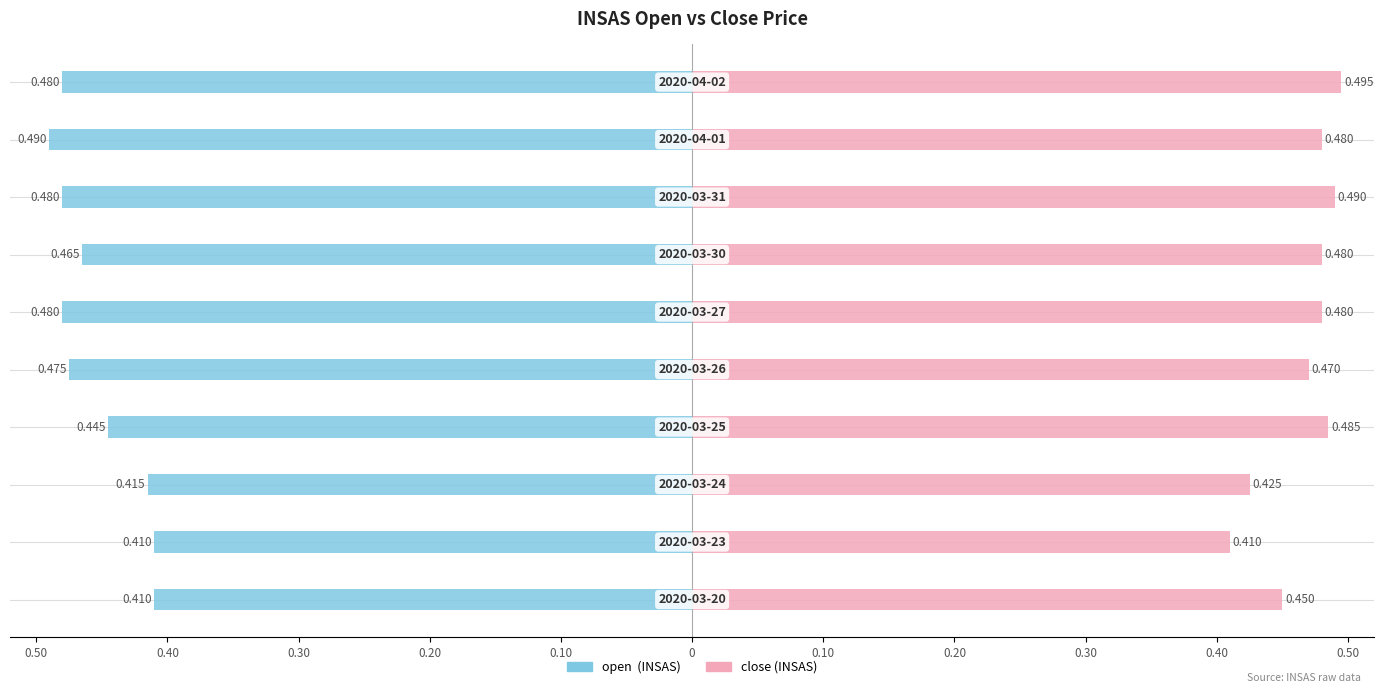

How many bars are there in each group?

2